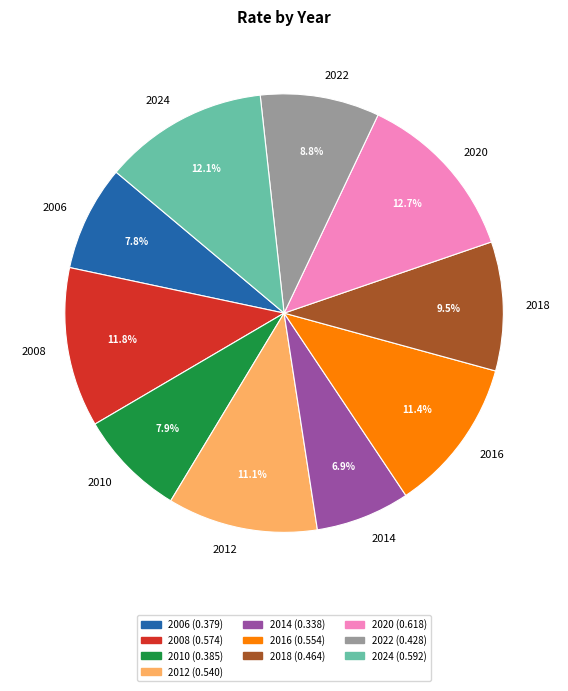

To the nearest percent, what percentage of the pie is 2016?

11%